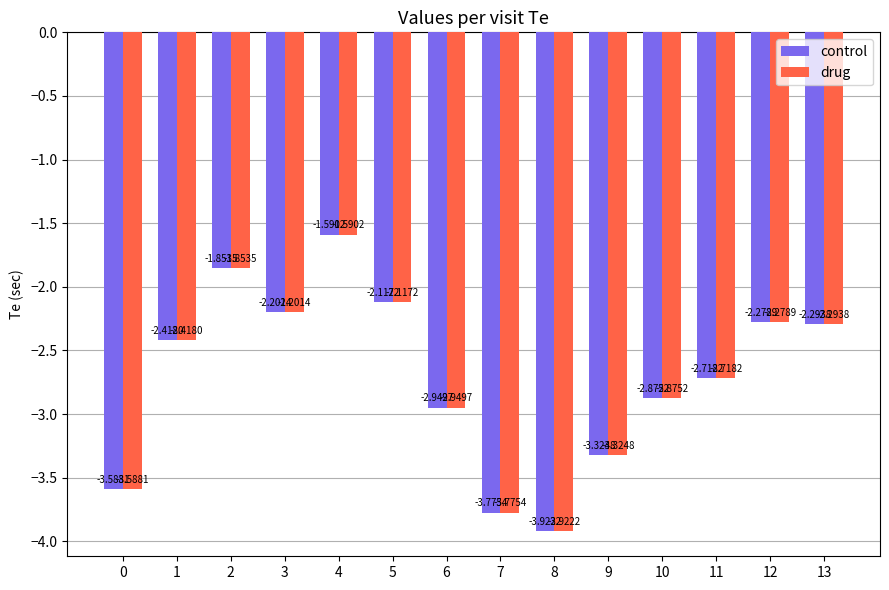

What is the difference between the drug values at 4 and 11?

1.1